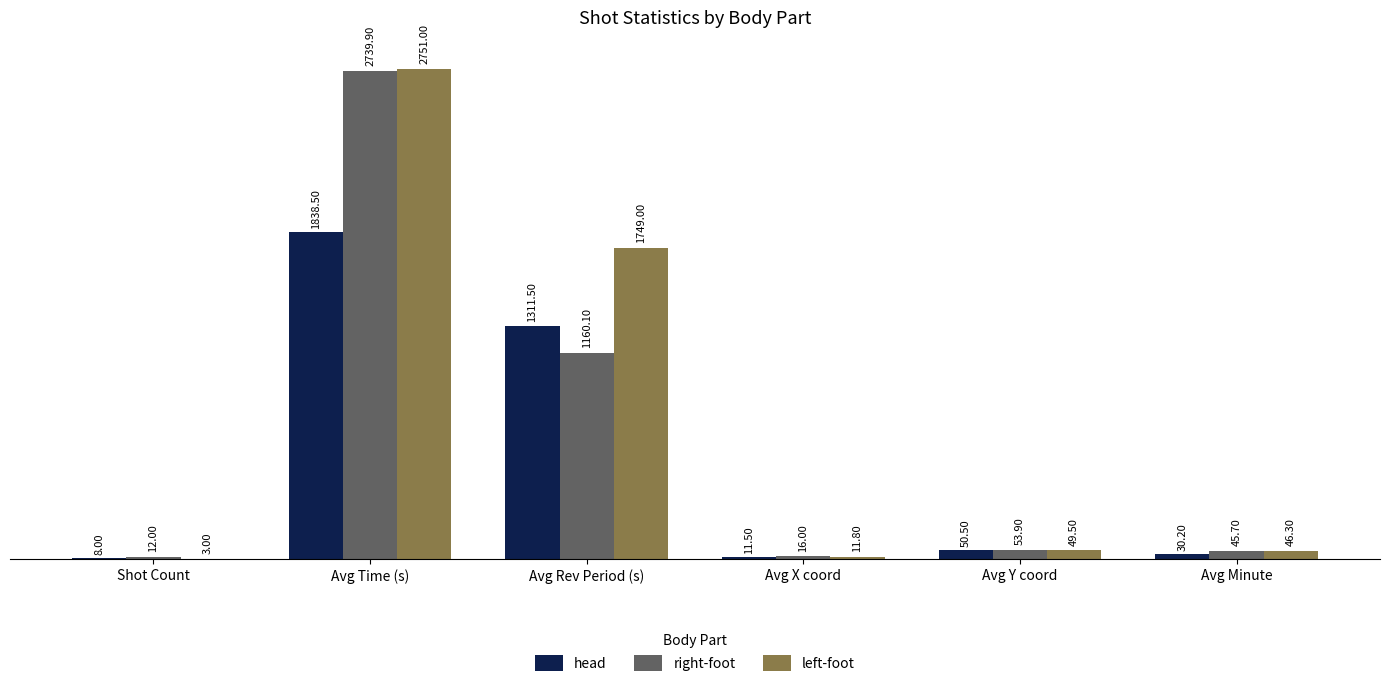

Which category has the highest value in the left-foot series?

Avg Time (s)